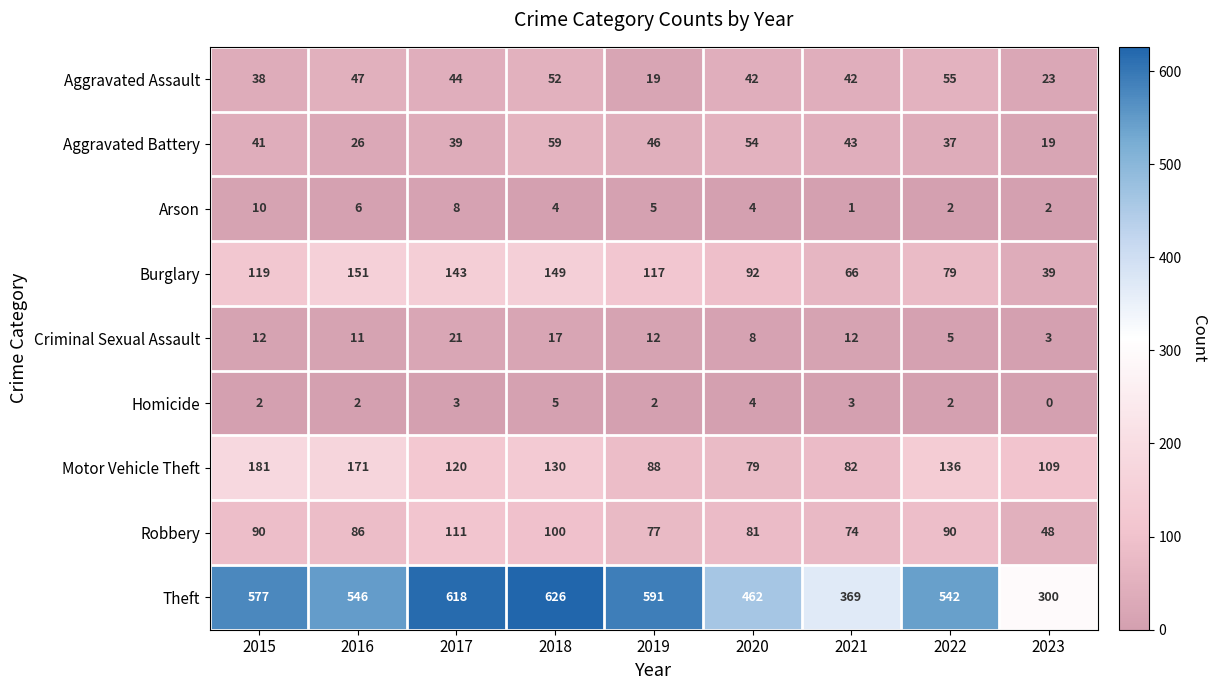

Which category has the highest value across all series?

2018